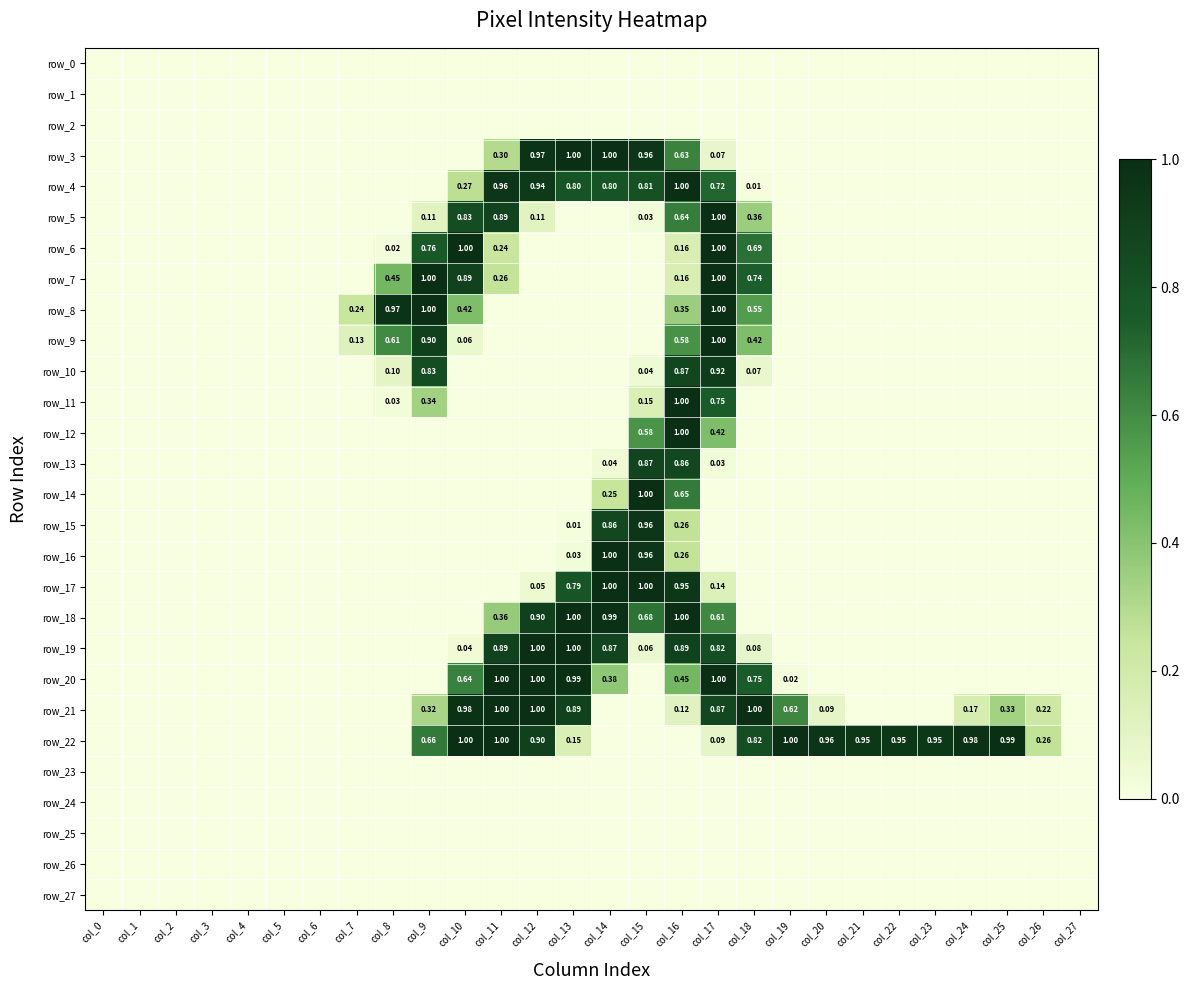

How many distinct data groups are displayed?

28